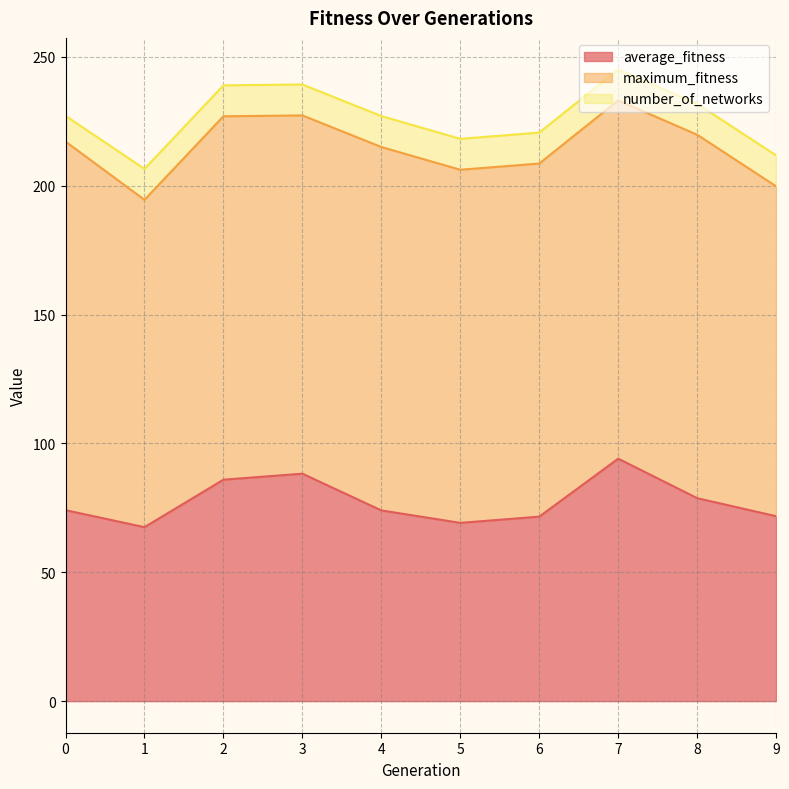

What is the value of the number_of_networks point at the 1st from the left?

10.0